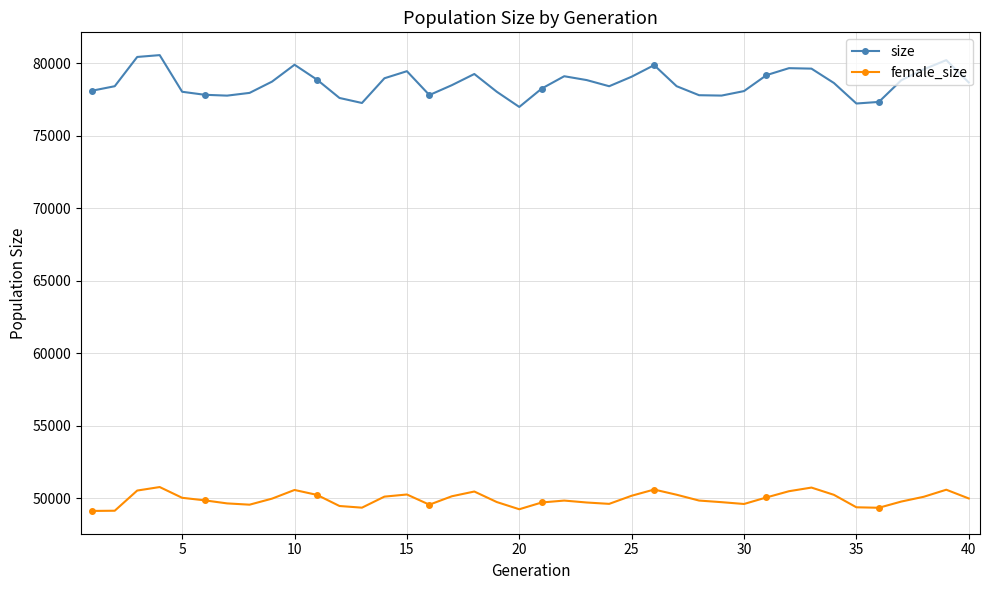

Which series has the largest total across all categories?

size